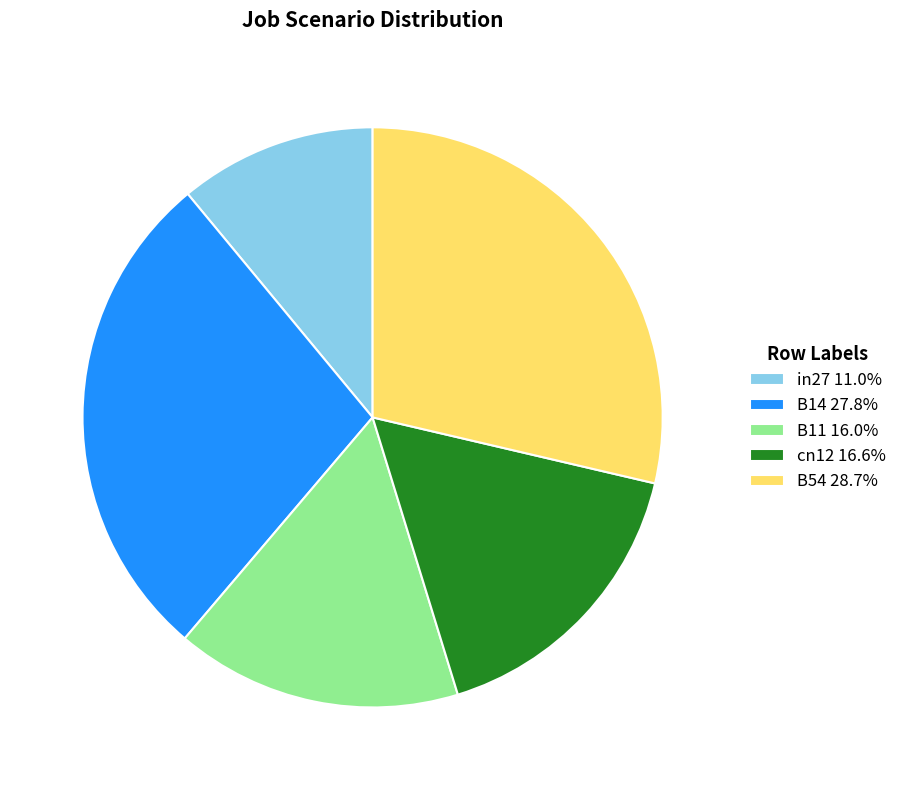

True or false: cn12 accounts for 17% of the total.

True